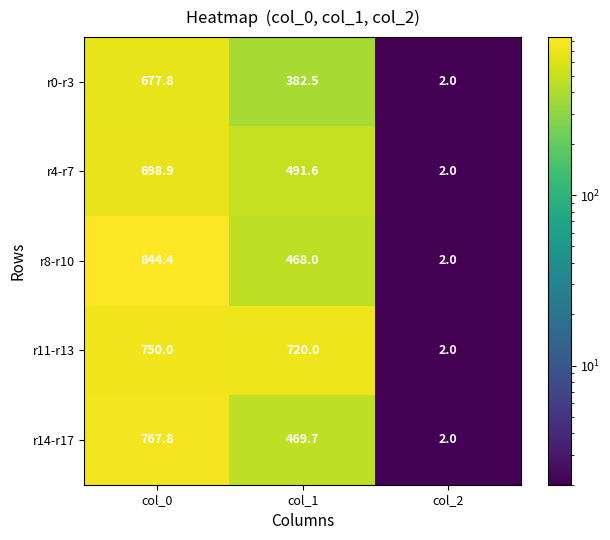

Which category has the highest value in the r14-r17 series?

col_0